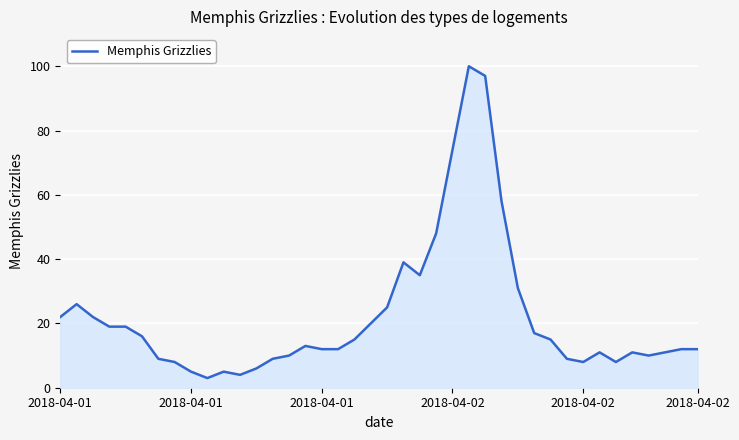

What is the minimum value shown in the chart?

3